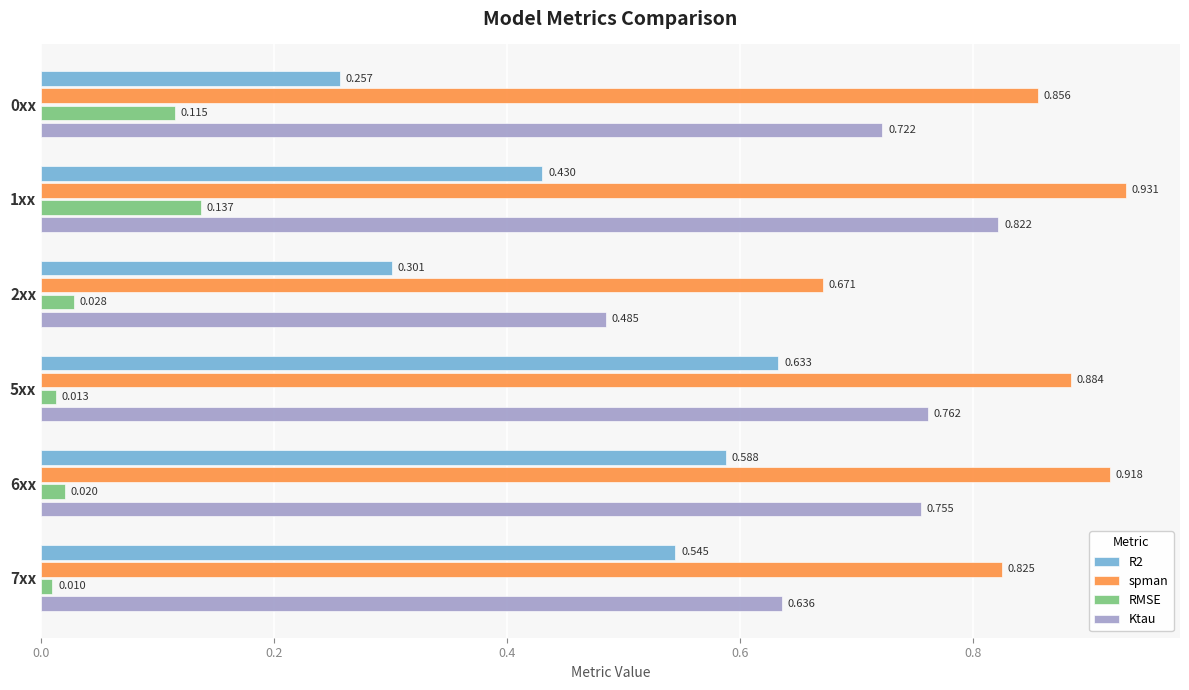

Is the value of R2 at 0xx greater than the value of RMSE at 6xx?

Yes